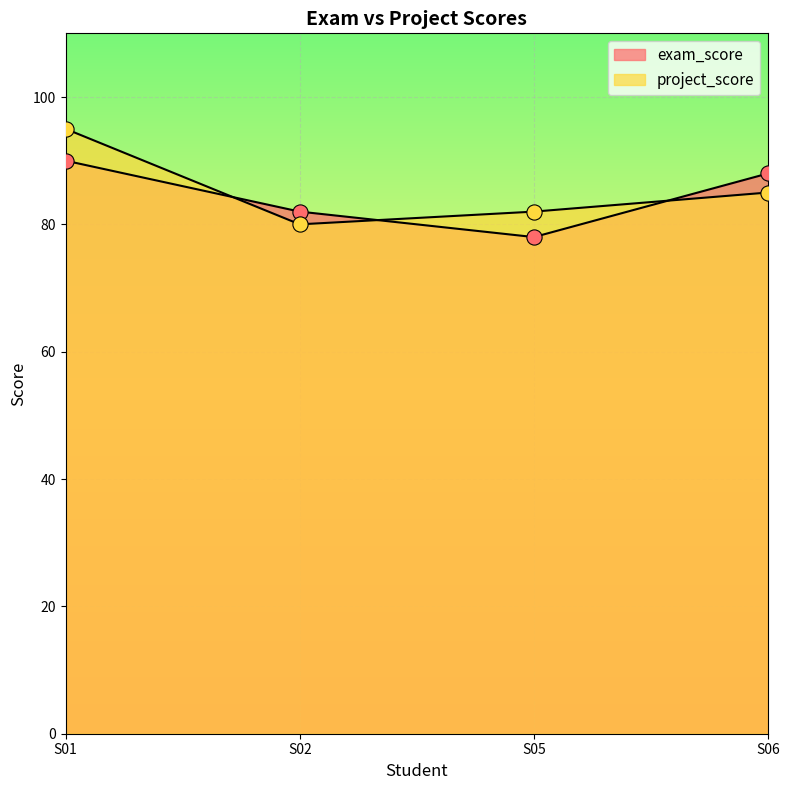

At how many categories does at least one series exceed 80?

4